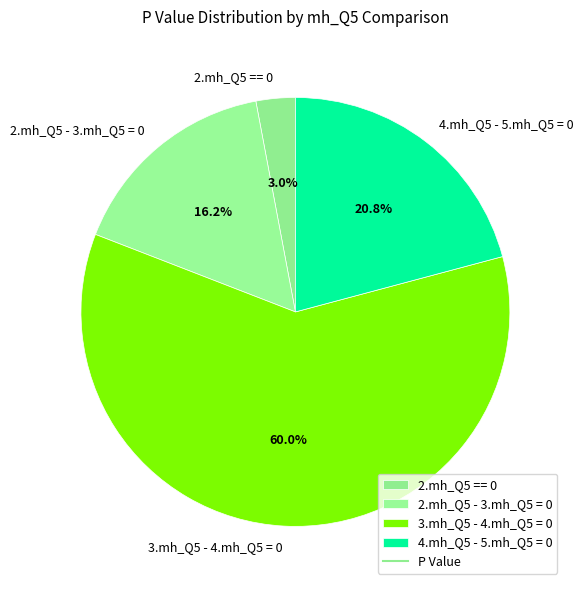

To the nearest percent, what portion does 2.mh_Q5 == 0 represent?

3%